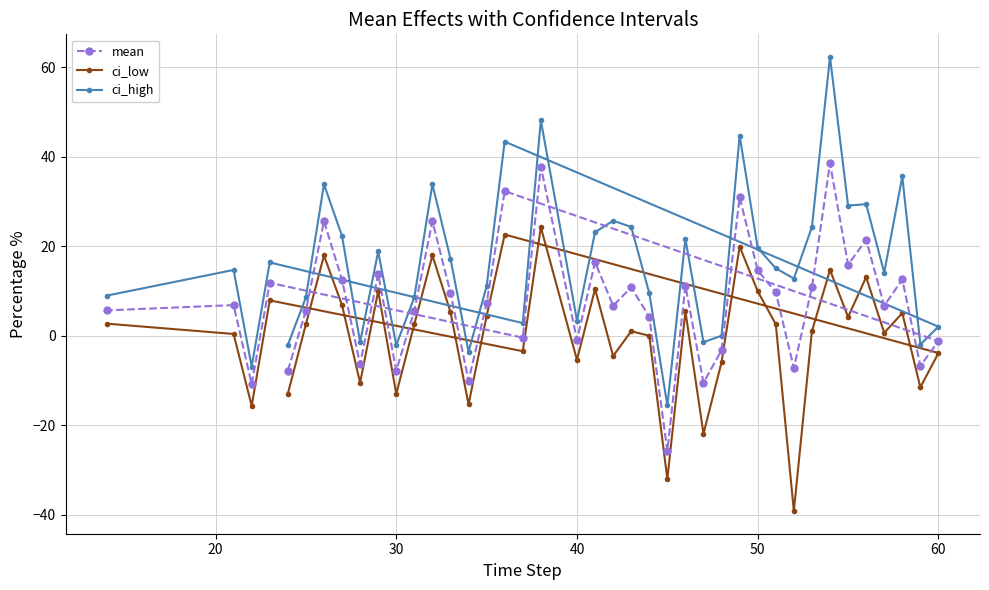

Count the number of categories in the chart.

40